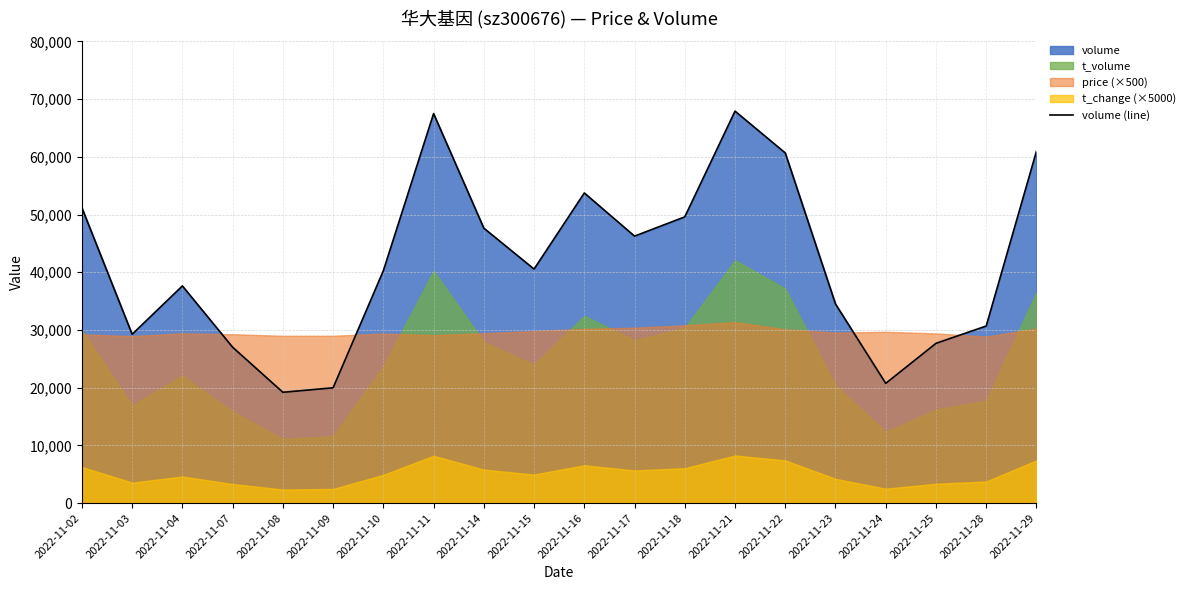

Rank the categories by value from highest to lowest.

2022-11-21, 2022-11-11, 2022-11-29, 2022-11-22, 2022-11-16, 2022-11-02, 2022-11-18, 2022-11-14, 2022-11-17, 2022-11-15, 2022-11-10, 2022-11-04, 2022-11-23, 2022-11-28, 2022-11-03, 2022-11-25, 2022-11-07, 2022-11-24, 2022-11-09, 2022-11-08